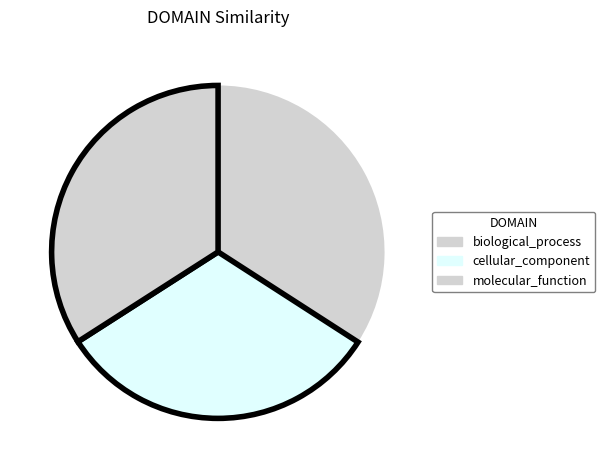

Is it true that cellular_component is 18% of the pie?

False